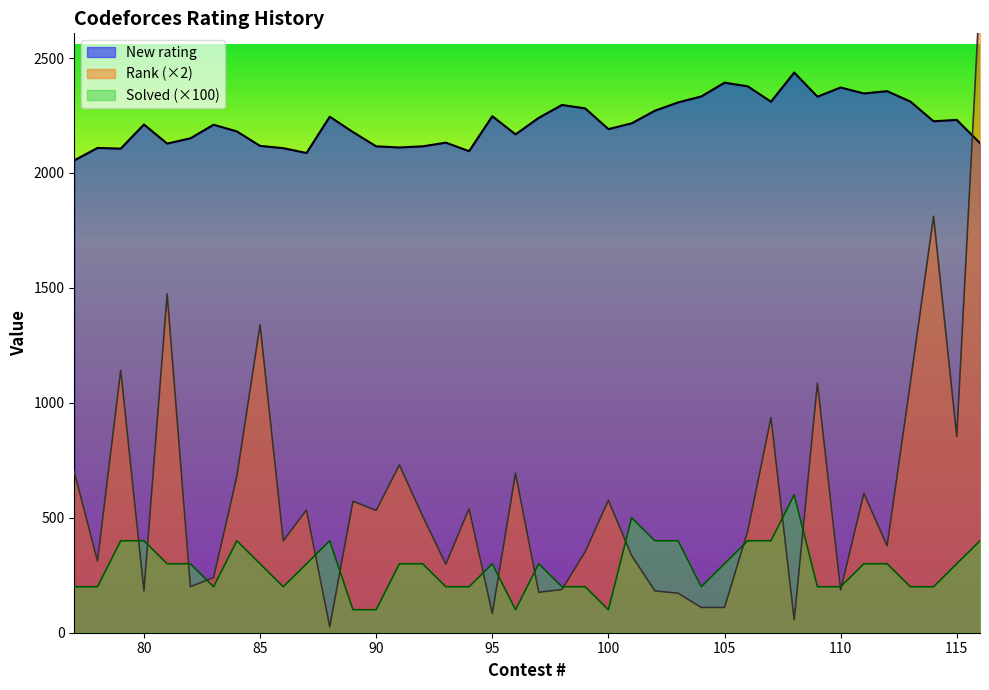

True or false: Rank and Solved intersect in this chart.

False